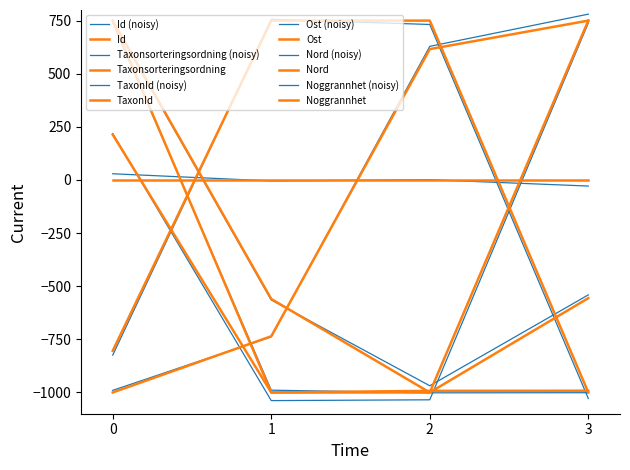

Does the chart have visible grid lines?

No